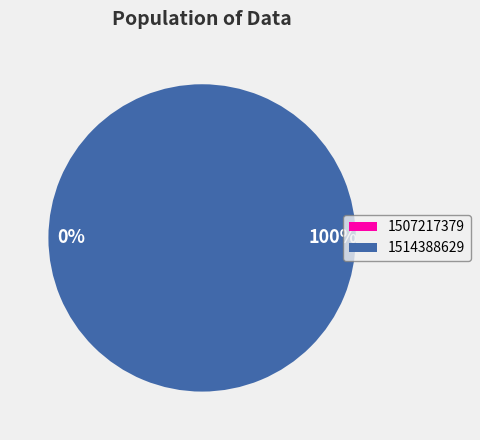

True or false: 1507217379 accounts for 1% of the total.

False